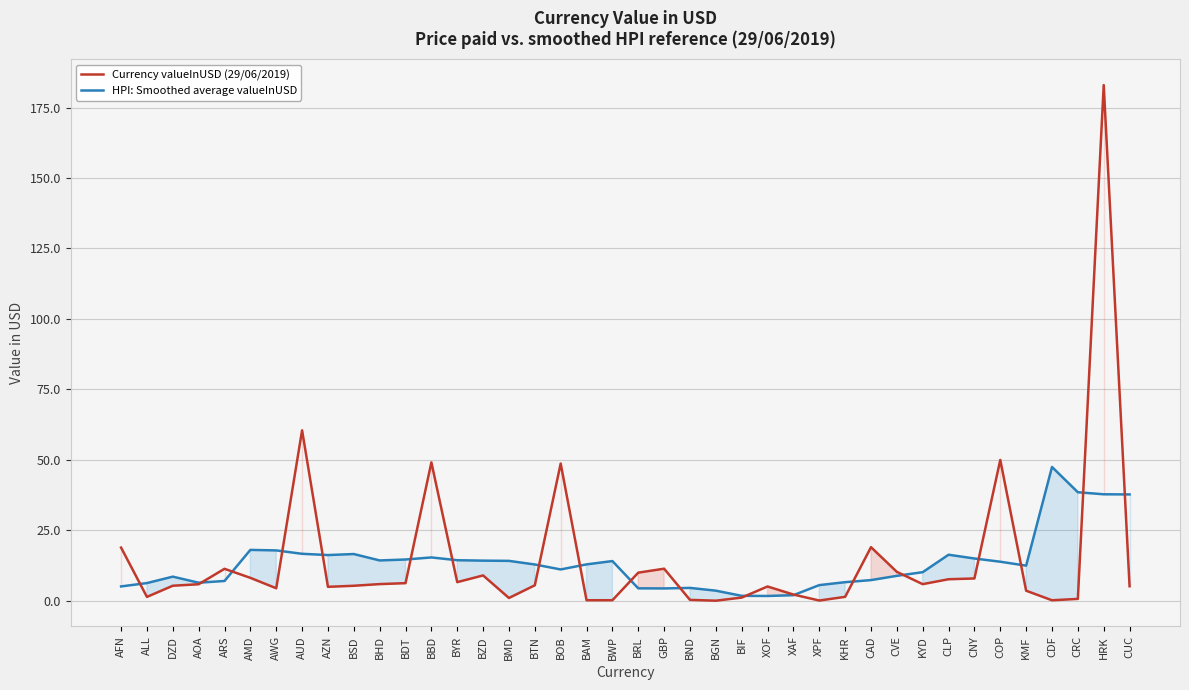

List the series in order of their overall mean, highest first.

Currency valueInUSD (29/06/2019), HPI: Smoothed average valueInUSD